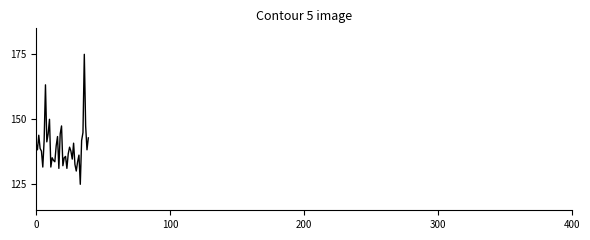

How many interior local valleys (lower than both neighbors) does the data have?

12